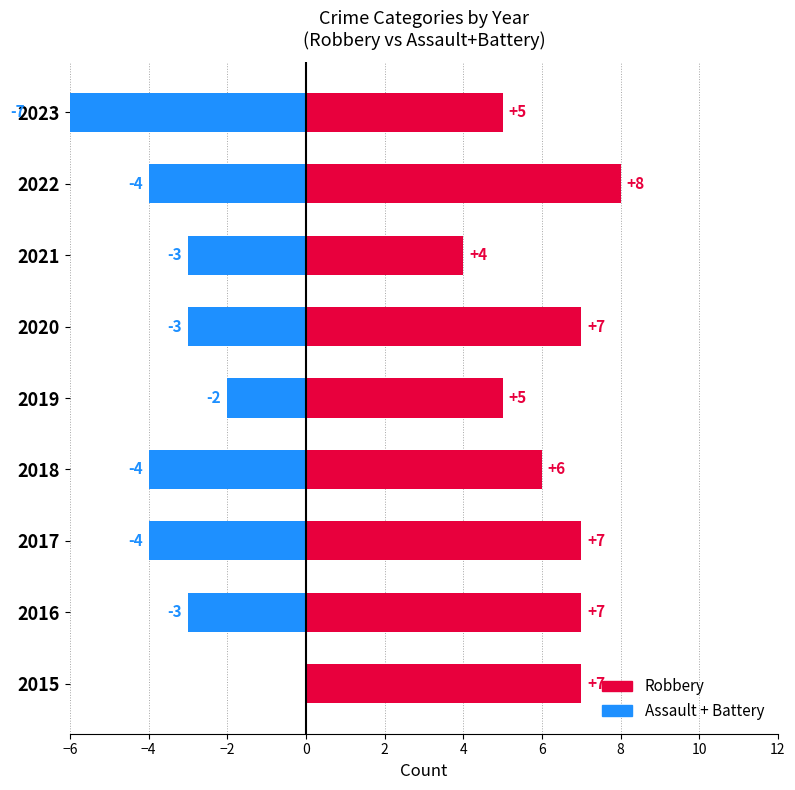

Which series has the largest total across all categories?

Robbery